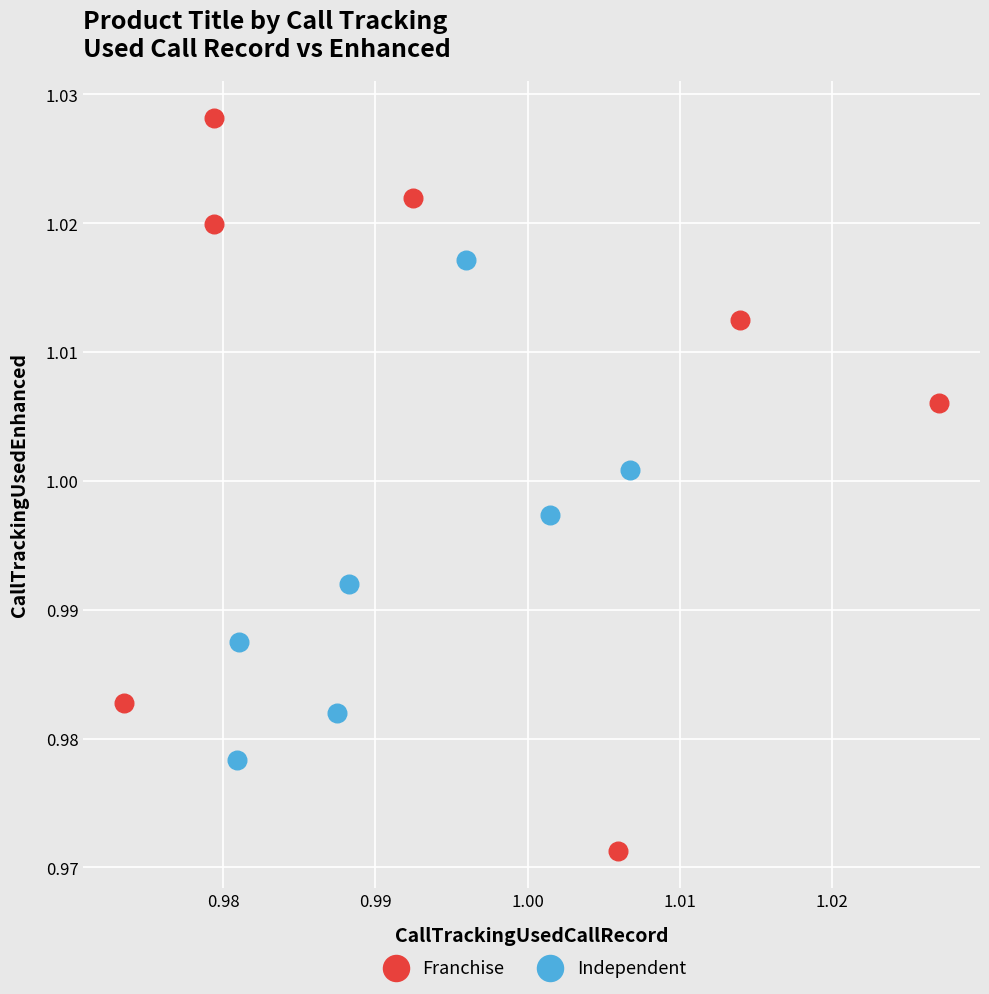

Which series has the largest Y range (max minus min)?

Franchise